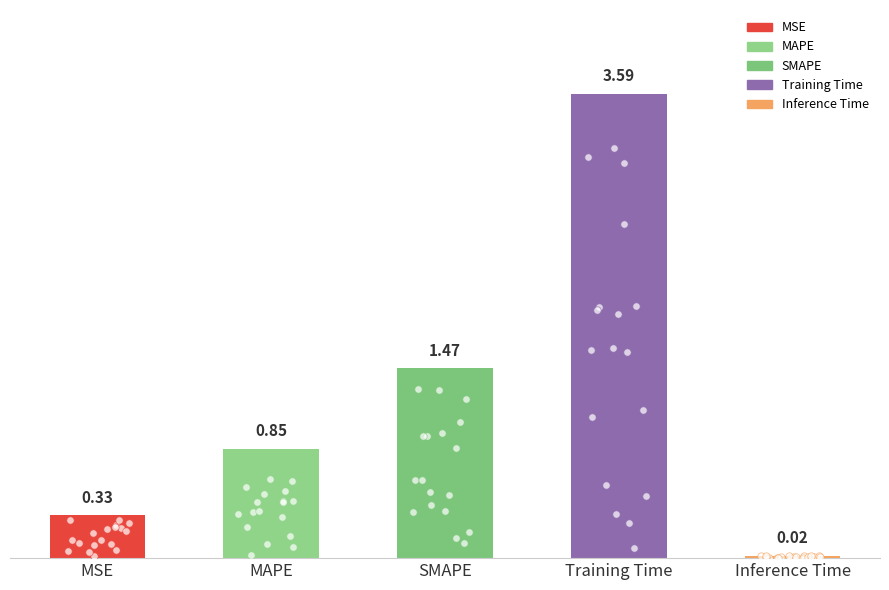

What is the change in value from MAPE to Inference Time?

-0.8